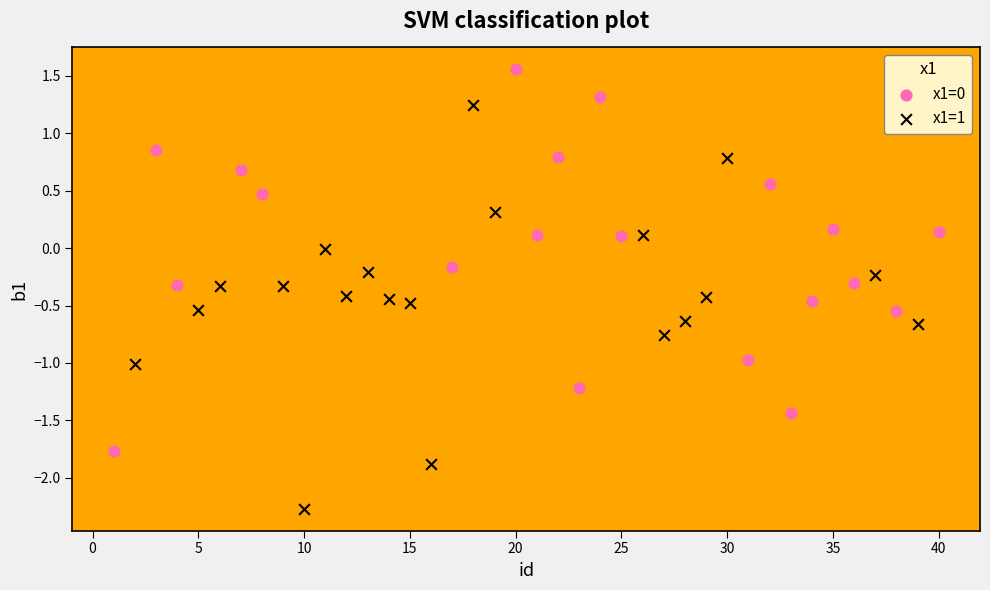

Which series contains the lowest Y value?

x1=1